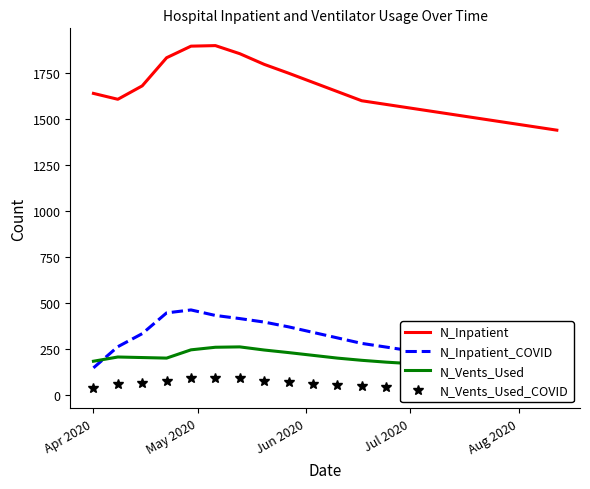

True or false: N_Vents_Used_COVID has a value of 129 at Aug 2020.

False